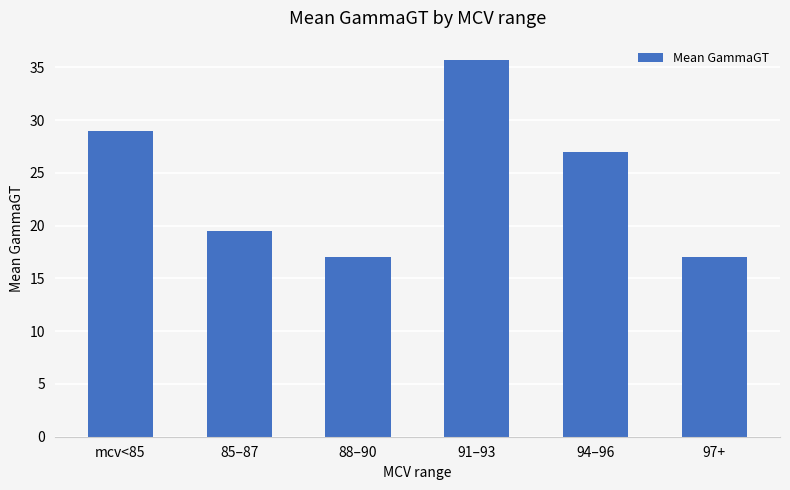

Reading left to right, transcribe all the data shown in this chart.

mcv<85=29.0	85–87=19.5	88–90=17.0	91–93=35.8	94–96=27.0	97+=17.0